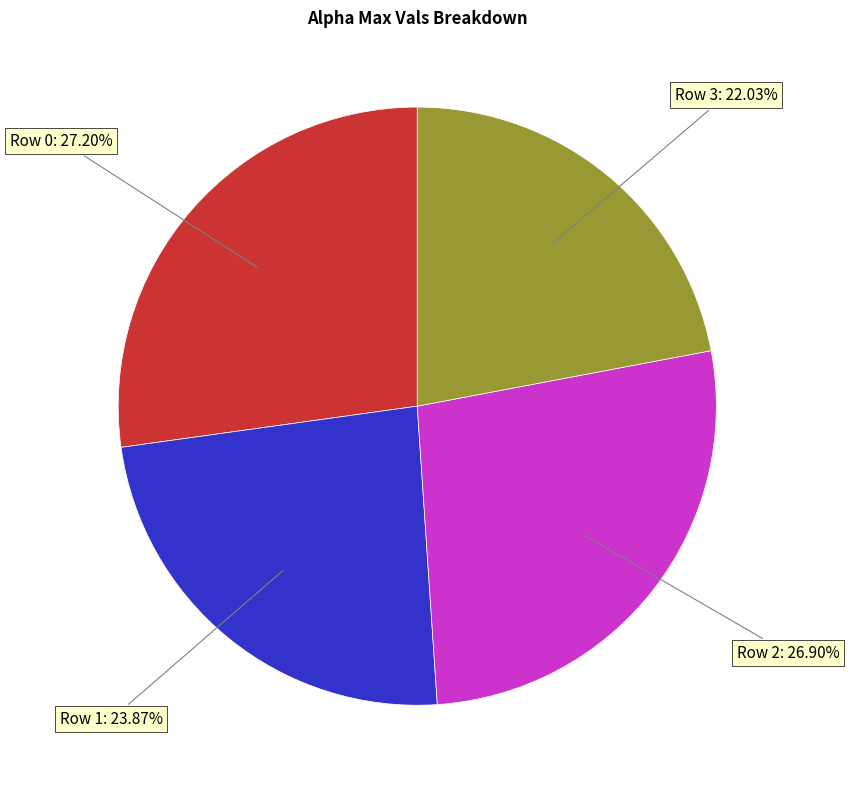

Does Row 0: 27.20% account for over 50% of the chart?

No